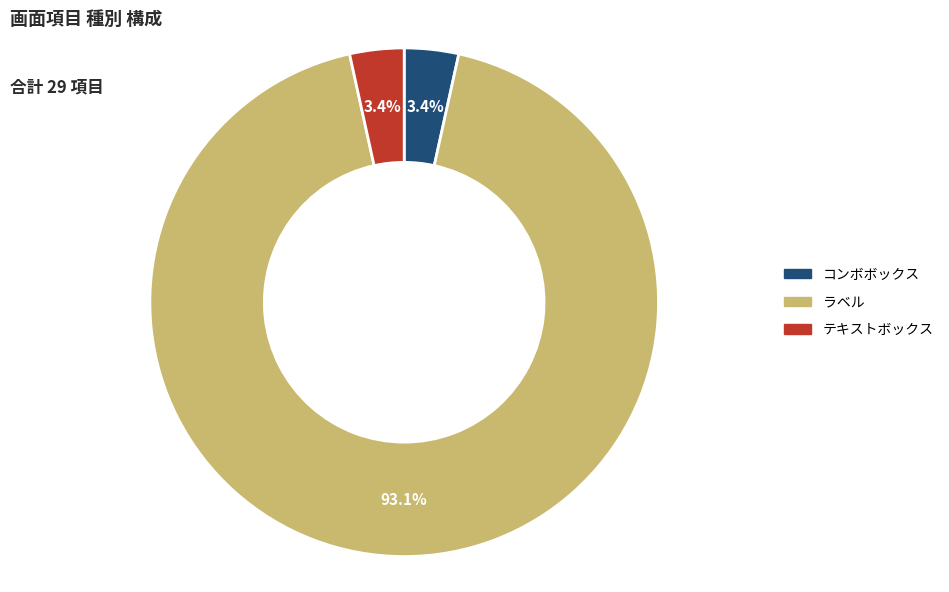

Between テキストボックス and ラベル, which is larger?

ラベル